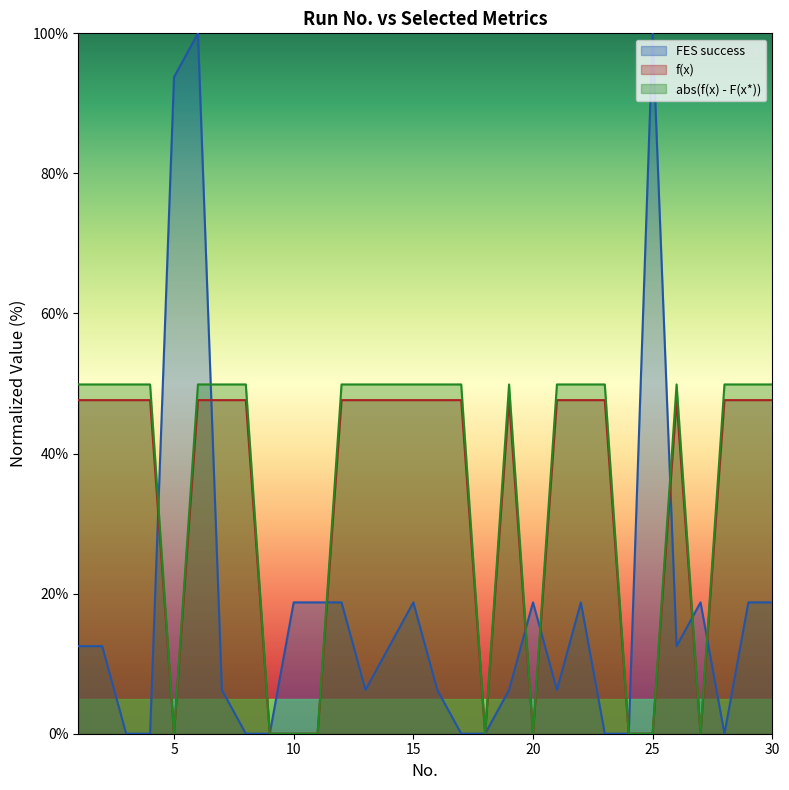

How many interior local valleys does the abs(f(x) - F(x*)) series have?

4